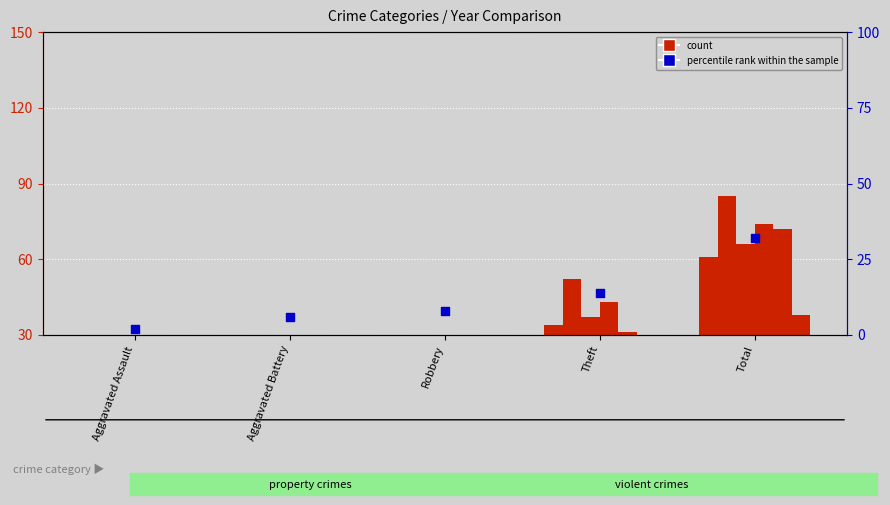

Which series reaches the minimum Y coordinate?

percentile rank within the sample